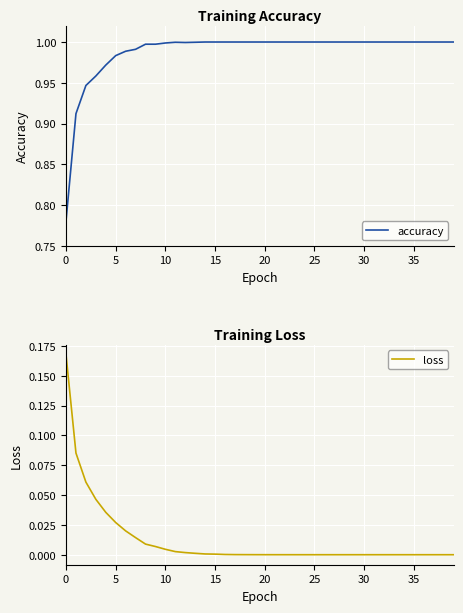

What is the sum of the accuracy values at 14 and 17?

2.0